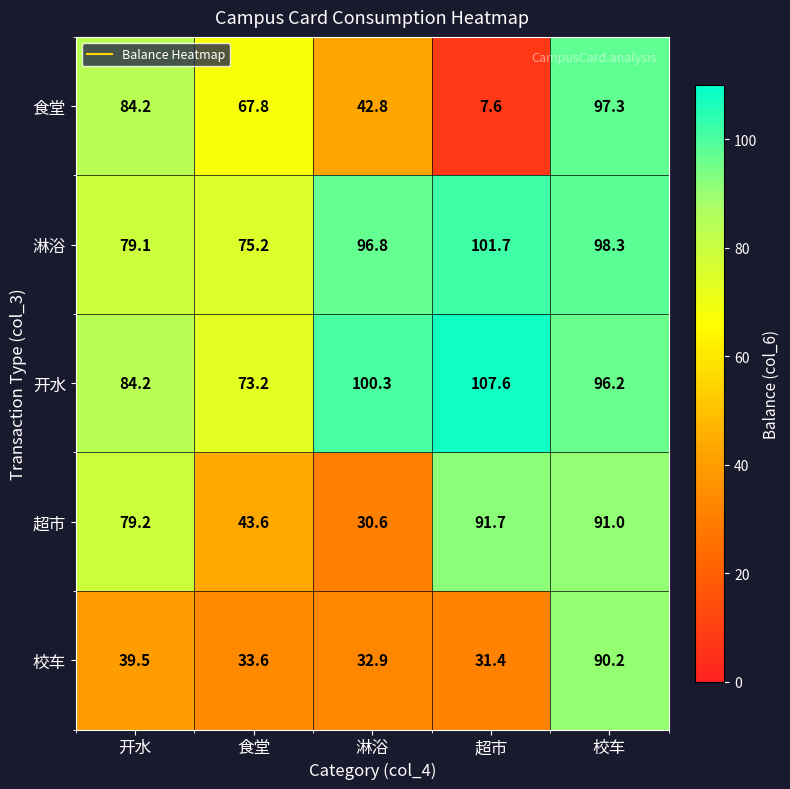

The 开水 series shows 34.1 at 开水. True or false?

False